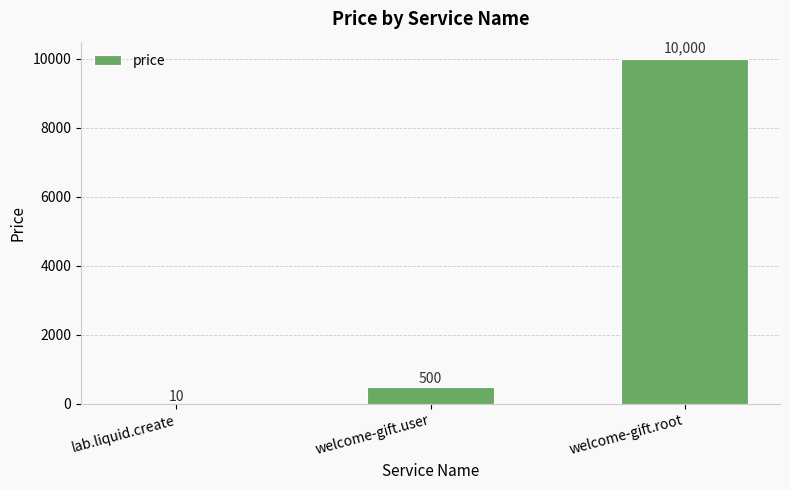

Reading left to right, extract all data points from this chart.

10	500	10000